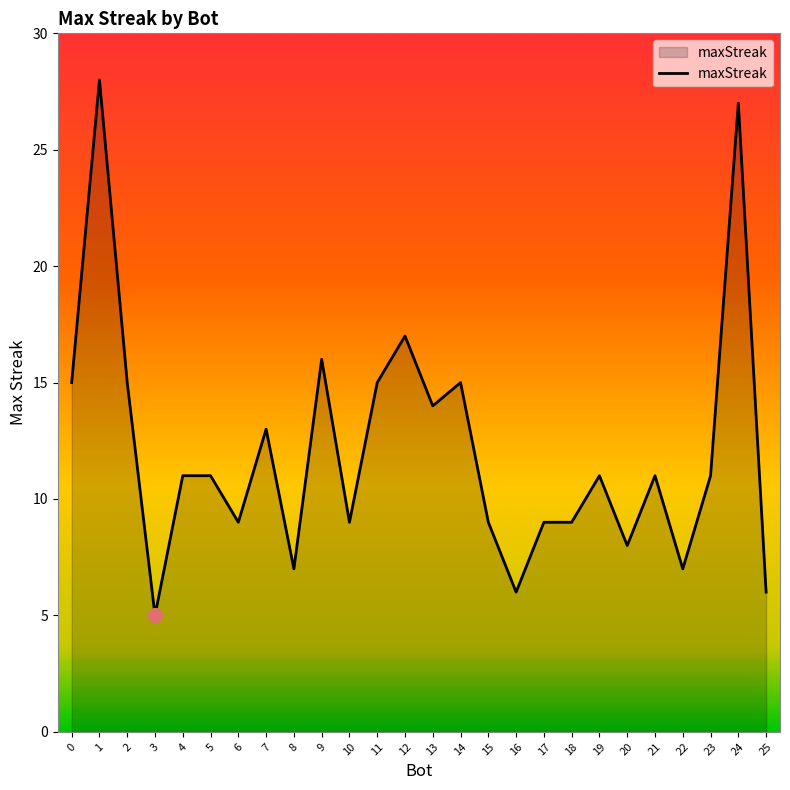

Reading left to right, transcribe all the data shown in this chart.

15	28	15	5	11	11	9	13	7	16	9	15	17	14	15	9	6	9	9	11	8	11	7	11	27	6